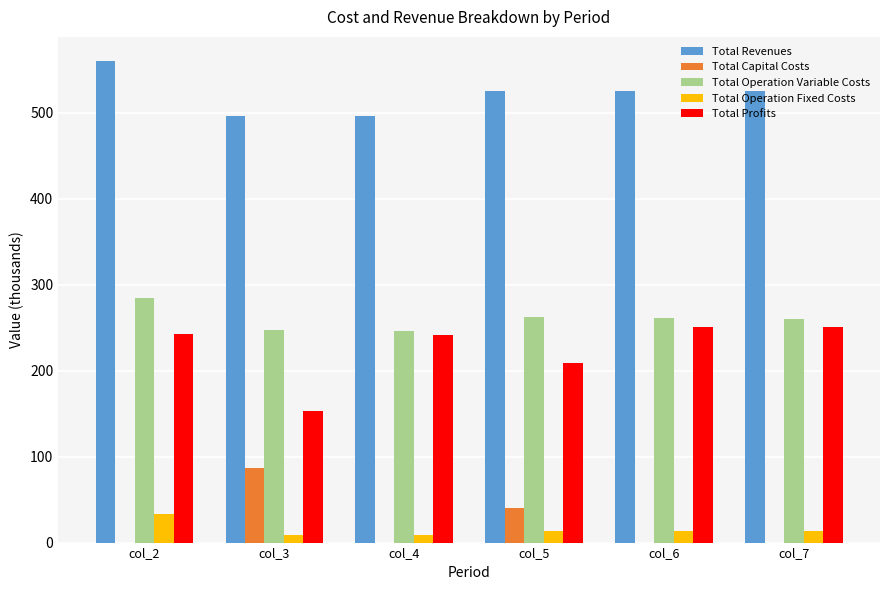

Which category has the highest value in the Total Revenues series?

col_2